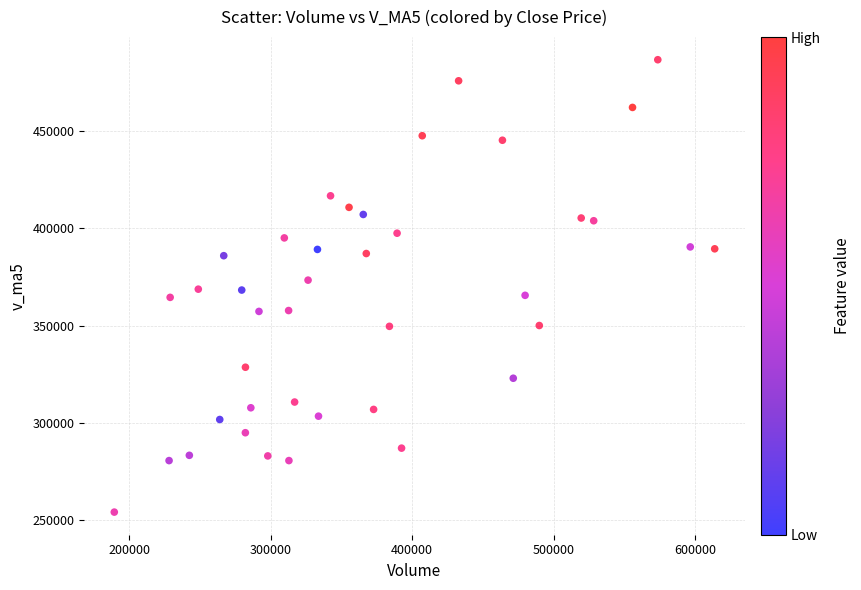

What is the range of X values (max minus min)?

424254.8